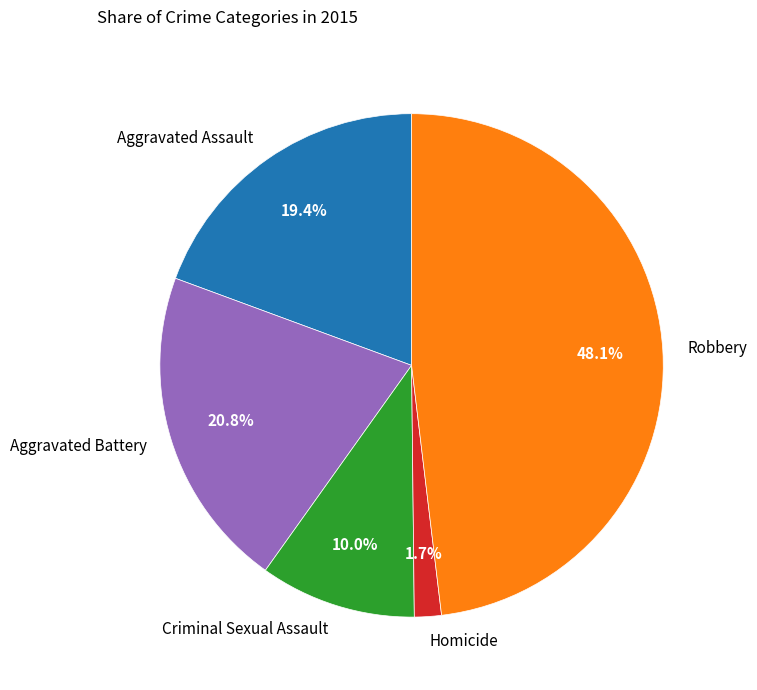

To the nearest percent, what is the average slice percentage?

20%